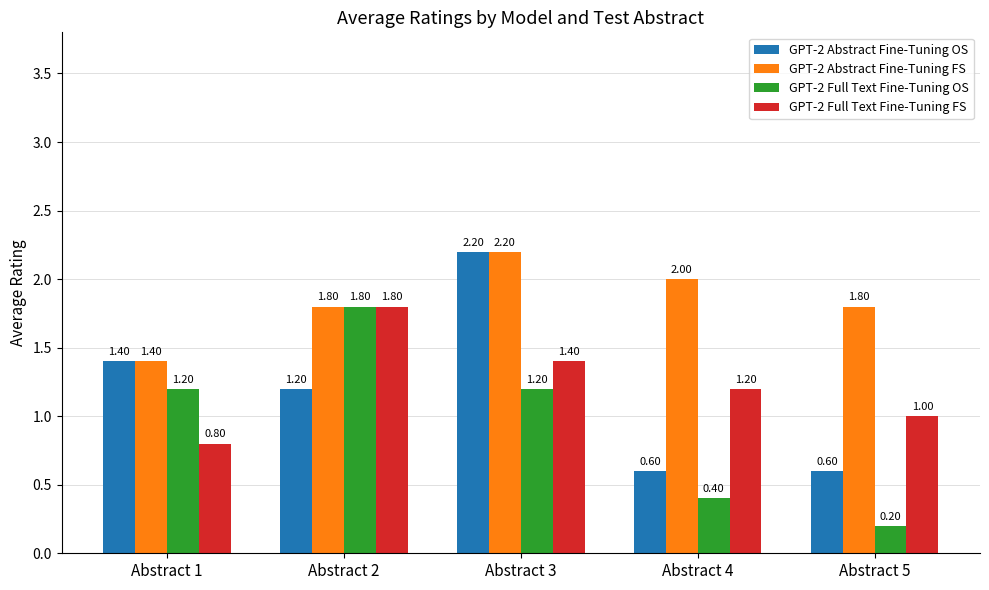

Reading left to right, what are all the values shown in this chart?

GPT-2 Abstract Fine-Tuning OS: 1.4	1.2	2.2	0.6	0.6
GPT-2 Abstract Fine-Tuning FS: 1.4	1.8	2.2	2.0	1.8
GPT-2 Full Text Fine-Tuning OS: 1.2	1.8	1.2	0.4	0.2
GPT-2 Full Text Fine-Tuning FS: 0.8	1.8	1.4	1.2	1.0